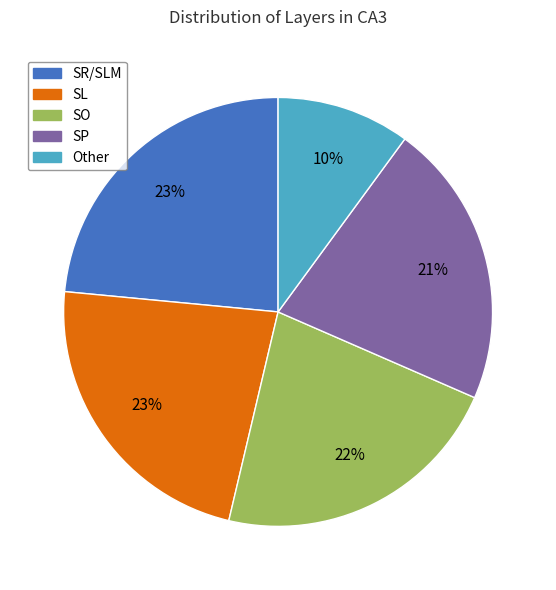

To the nearest percent, what percentage of the pie is SP?

21%